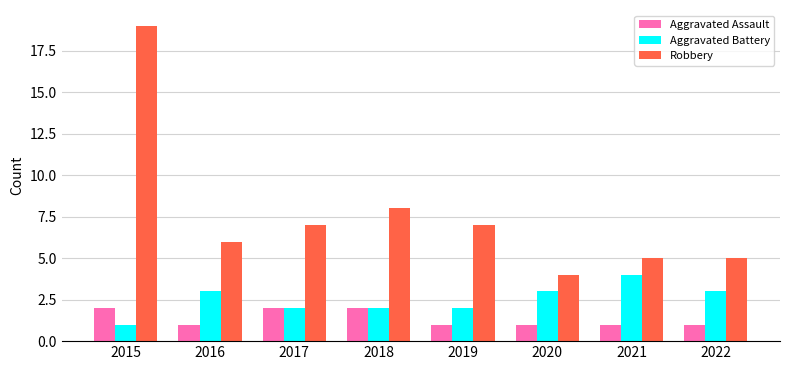

Read the Aggravated Assault value at 2015.

2